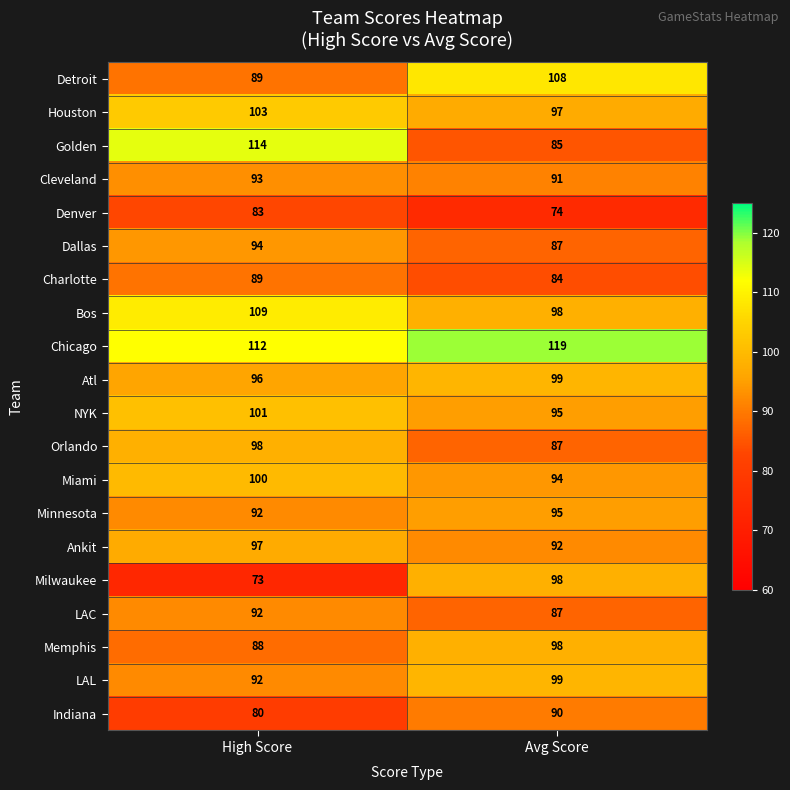

Is the value of Charlotte at High Score greater than the value of Miami at Avg Score?

No